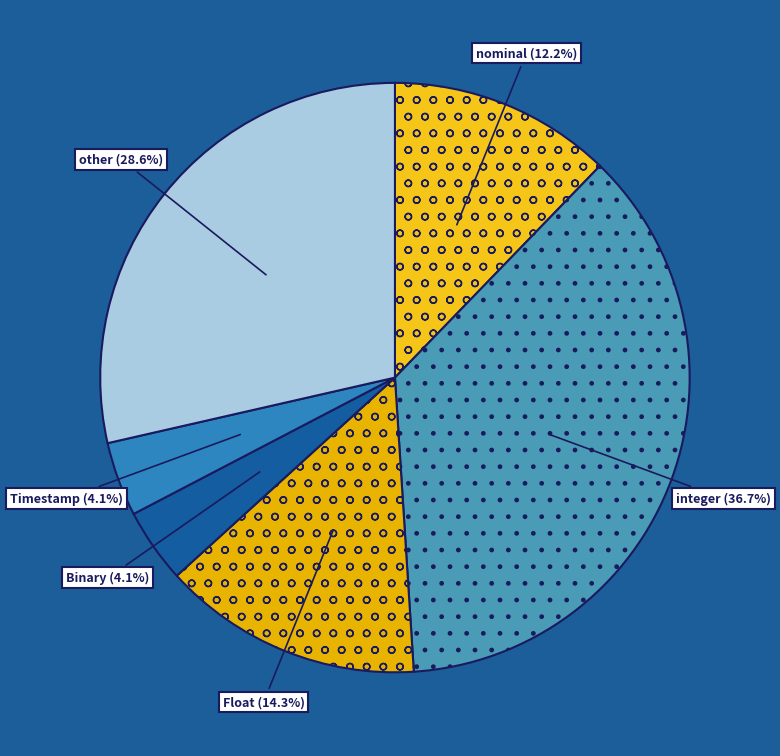

Count the number of slices in the pie.

6